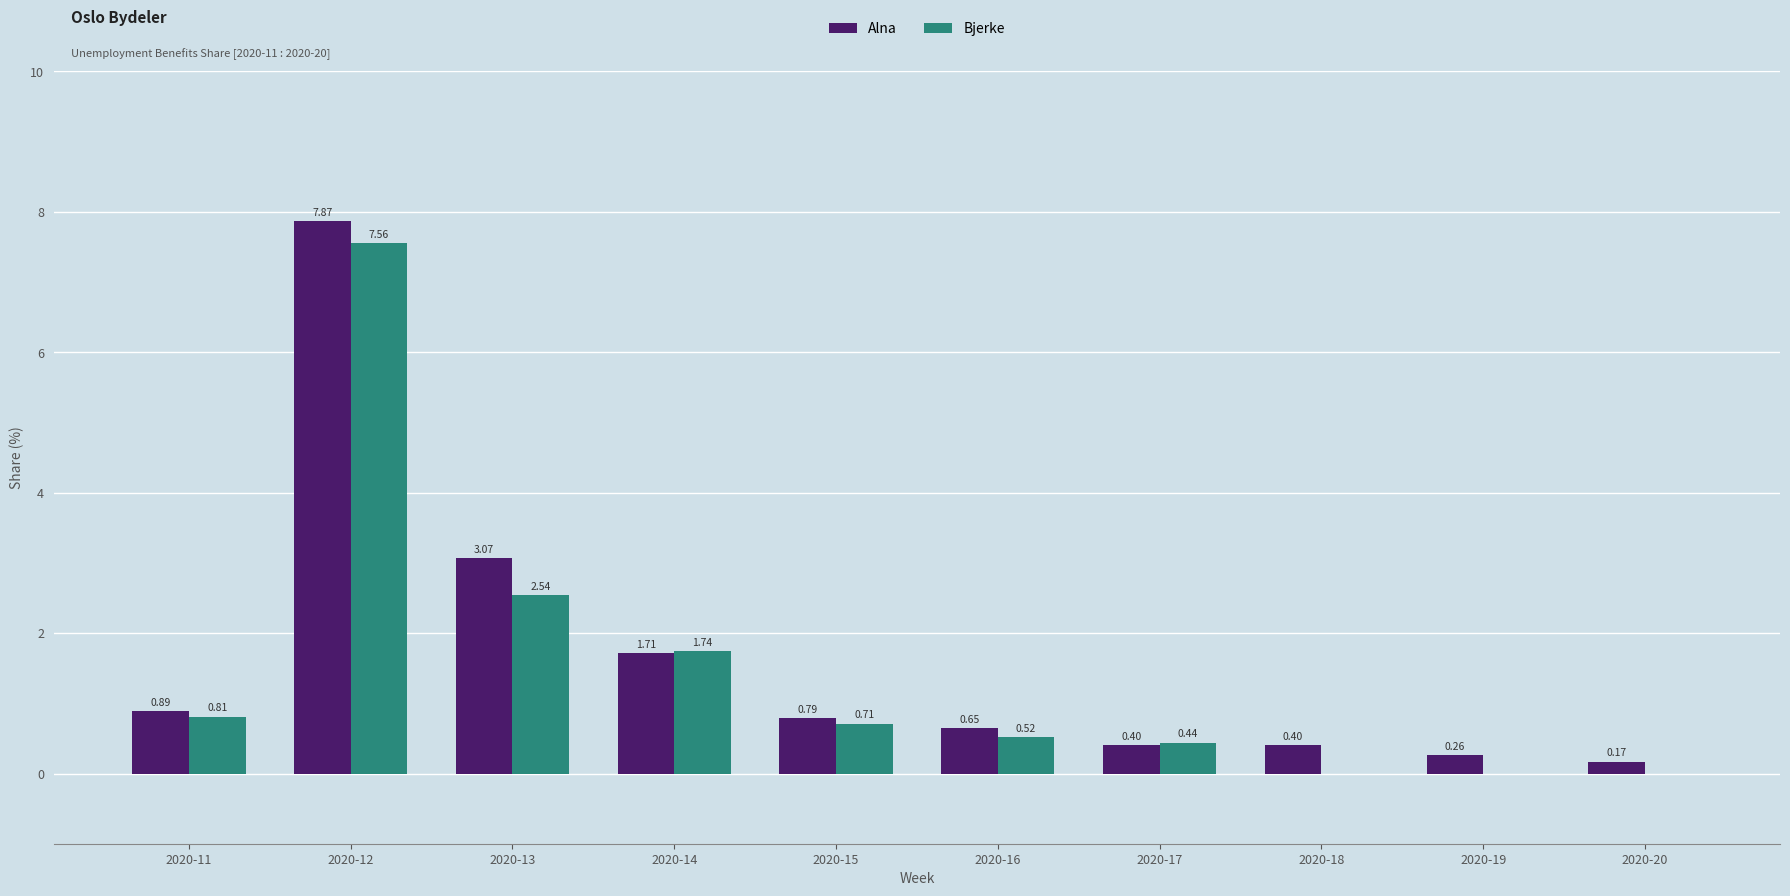

Which series changed the most between 2020-11 and 2020-13?

Alna